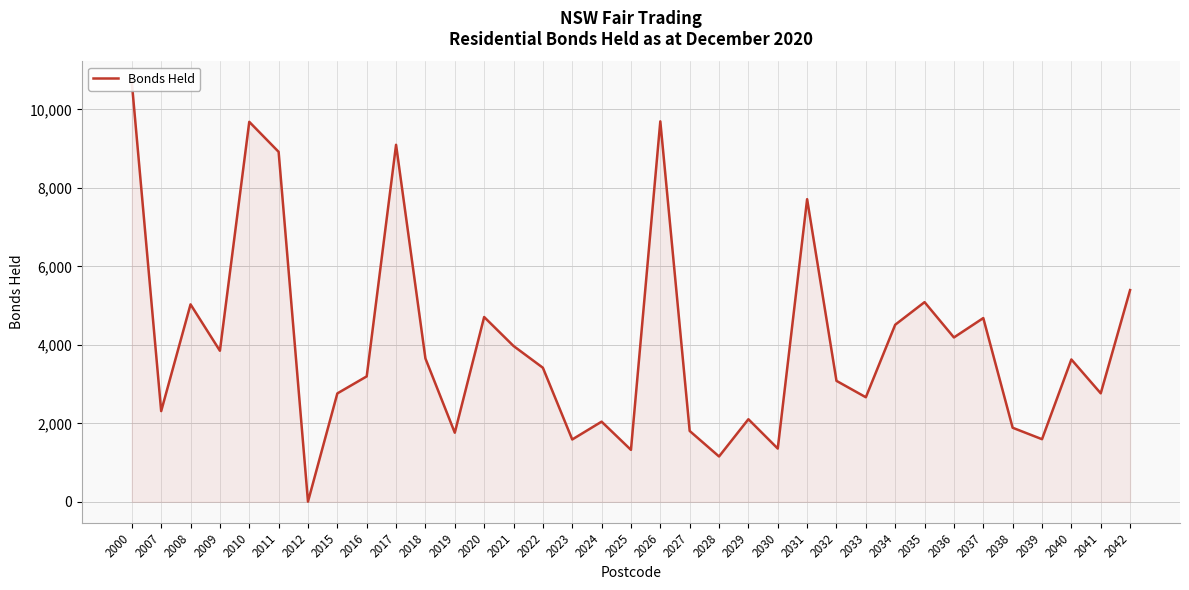

What is the difference between the maximum and minimum values?

10682